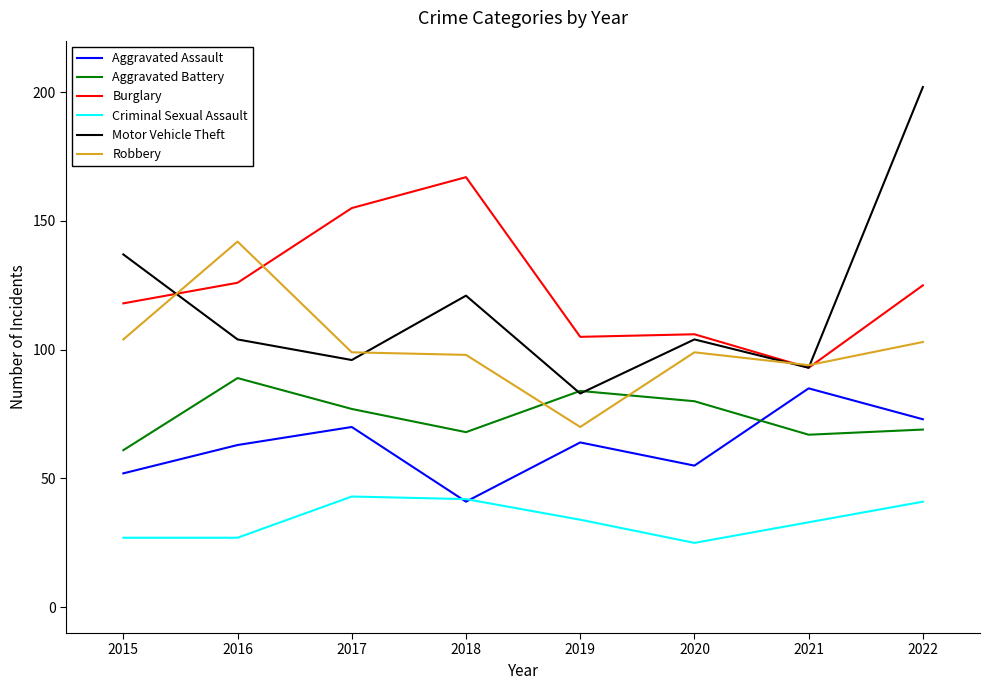

Reading left to right, transcribe all the data shown in this chart.

Aggravated Assault: 2015=52	2016=63	2017=70	2018=41	2019=64	2020=55	2021=85	2022=73
Aggravated Battery: 2015=61	2016=89	2017=77	2018=68	2019=84	2020=80	2021=67	2022=69
Burglary: 2015=118	2016=126	2017=155	2018=167	2019=105	2020=106	2021=93	2022=125
Criminal Sexual Assault: 2015=27	2016=27	2017=43	2018=42	2019=34	2020=25	2021=33	2022=41
Motor Vehicle Theft: 2015=137	2016=104	2017=96	2018=121	2019=83	2020=104	2021=93	2022=202
Robbery: 2015=104	2016=142	2017=99	2018=98	2019=70	2020=99	2021=94	2022=103